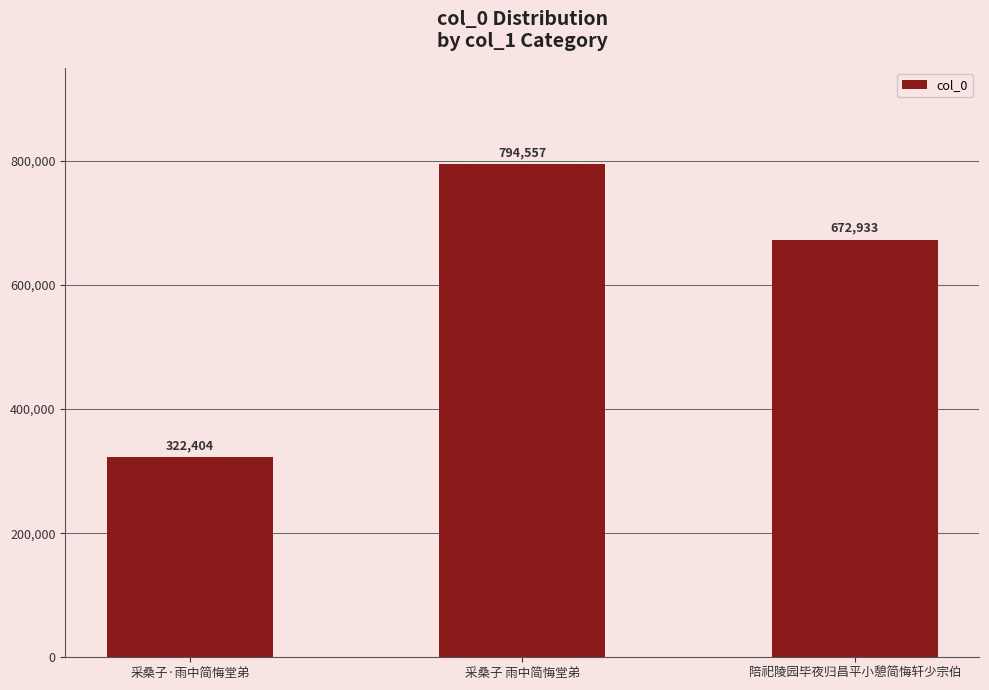

What value does the data have at 采桑子·雨中简悔堂弟?

322404